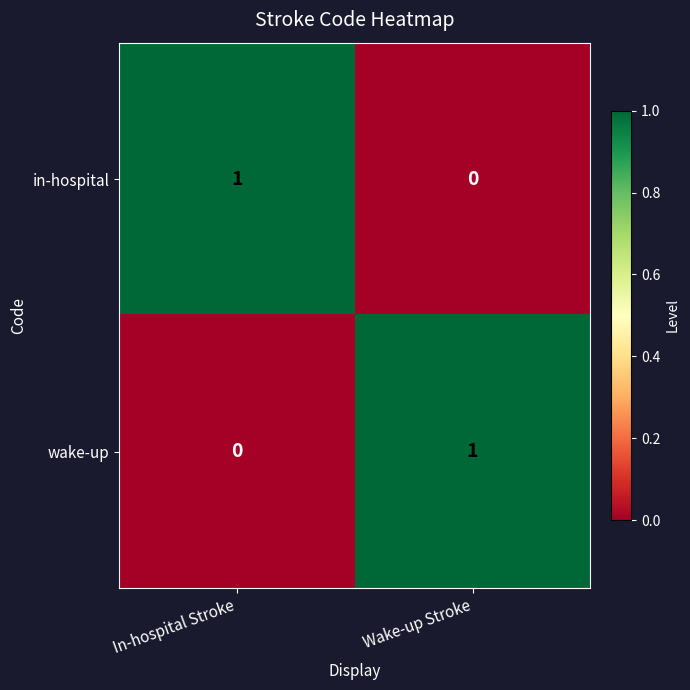

At Wake-up Stroke, list the series in order from smallest to largest.

in-hospital, wake-up